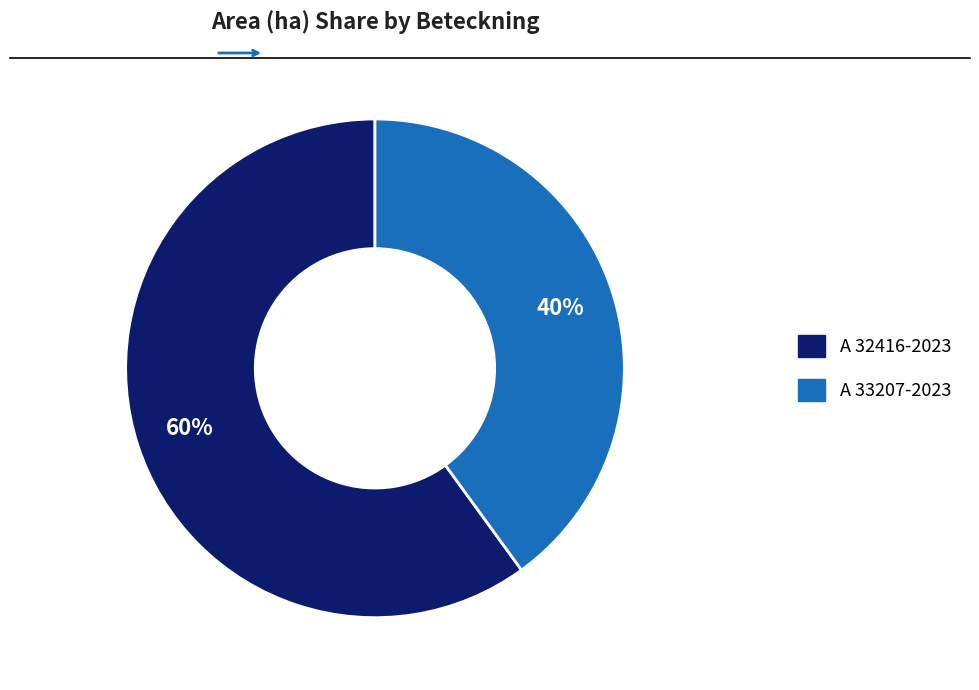

Rank the categories by value from highest to lowest.

A 32416-2023, A 33207-2023